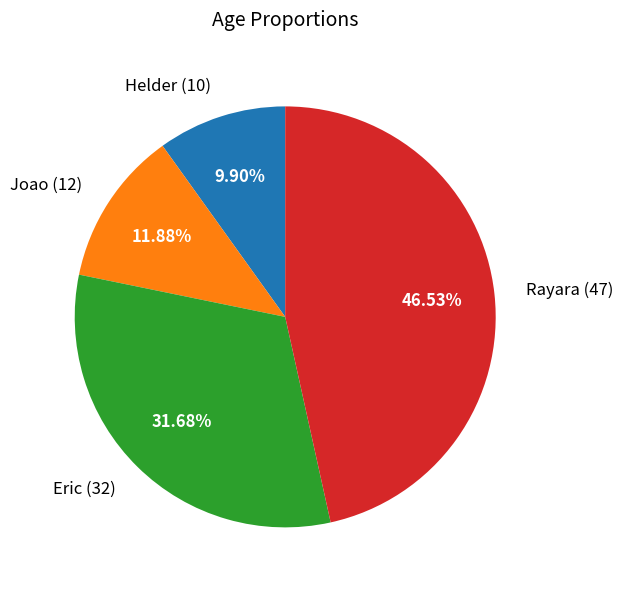

What percentage do Helder and Eric together represent?

41.6%